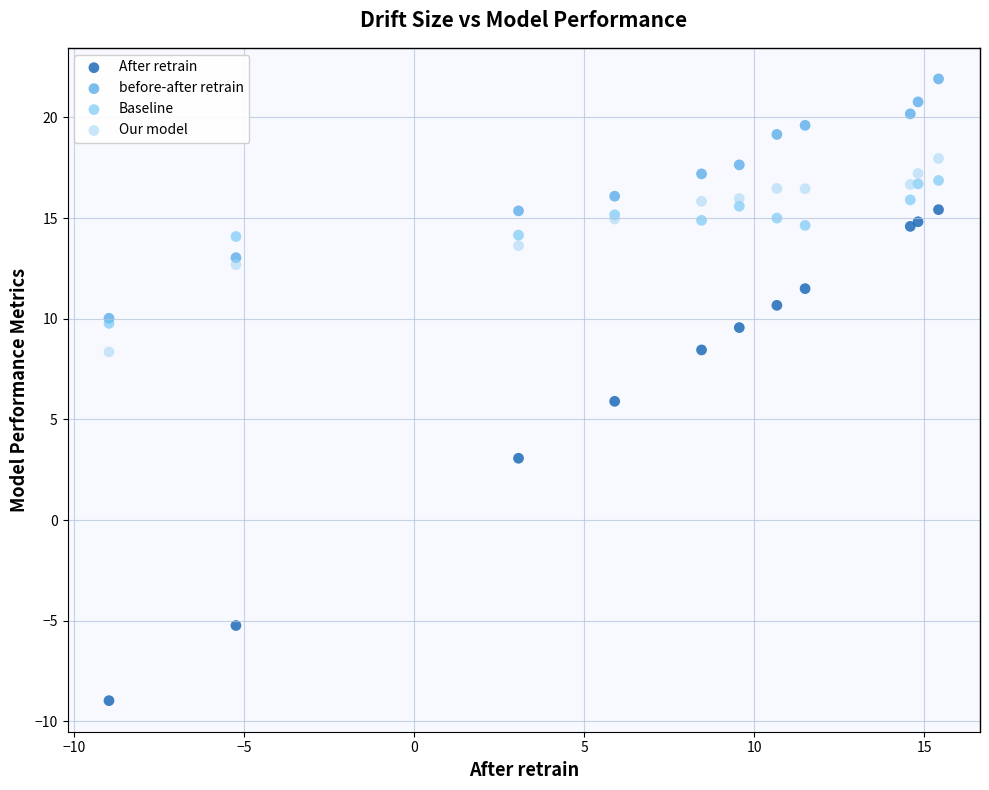

Which series contains the highest Y value?

before-after retrain